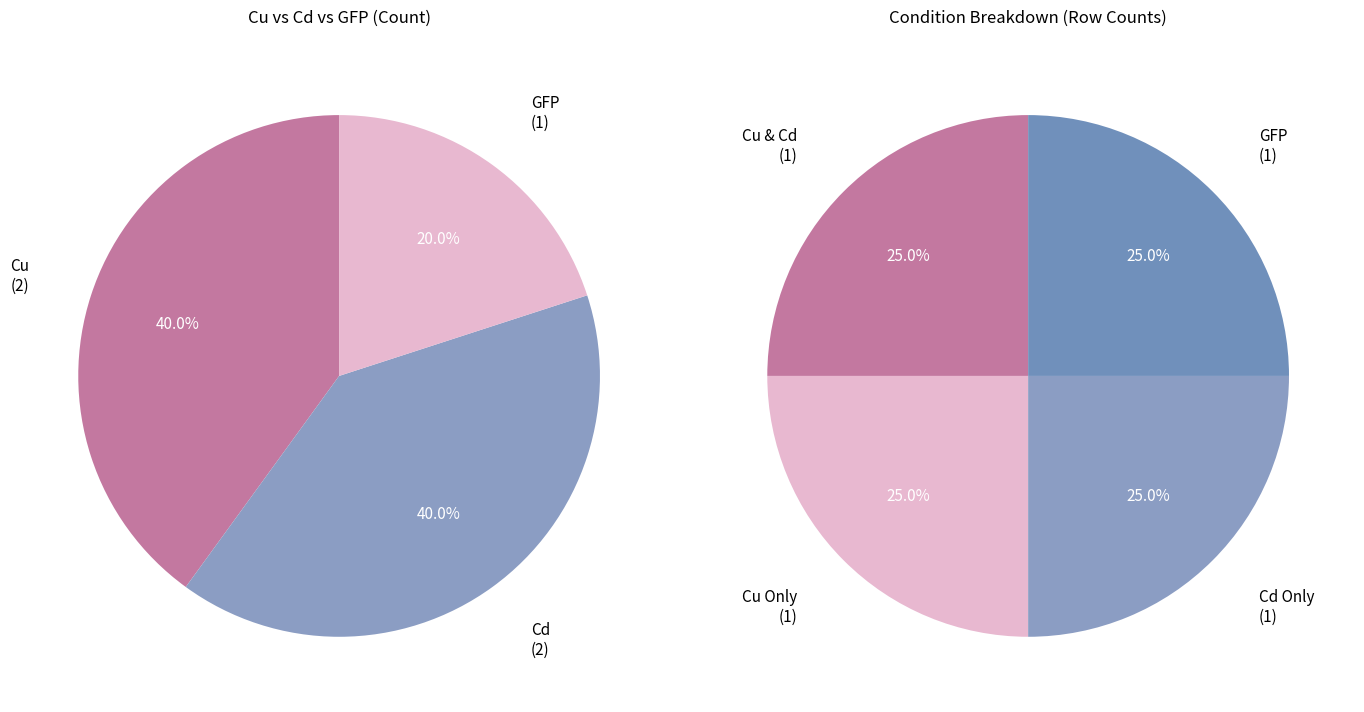

What is the difference between the highest and lowest values at 2?

1